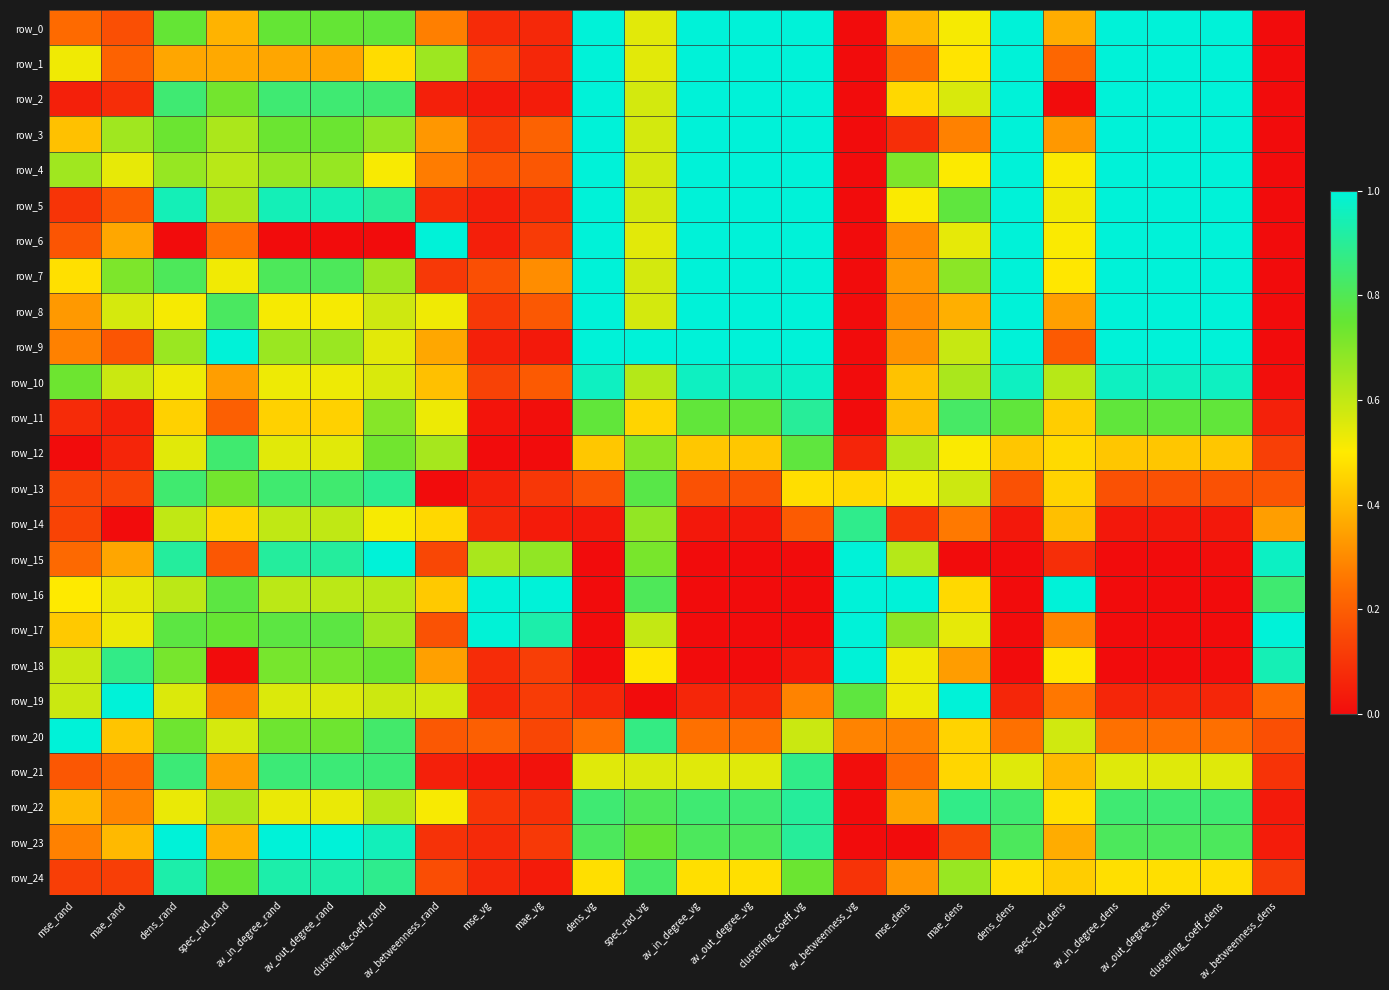

Which has a higher value, av_out_degree_dens or av_betweenness_rand?

av_out_degree_dens